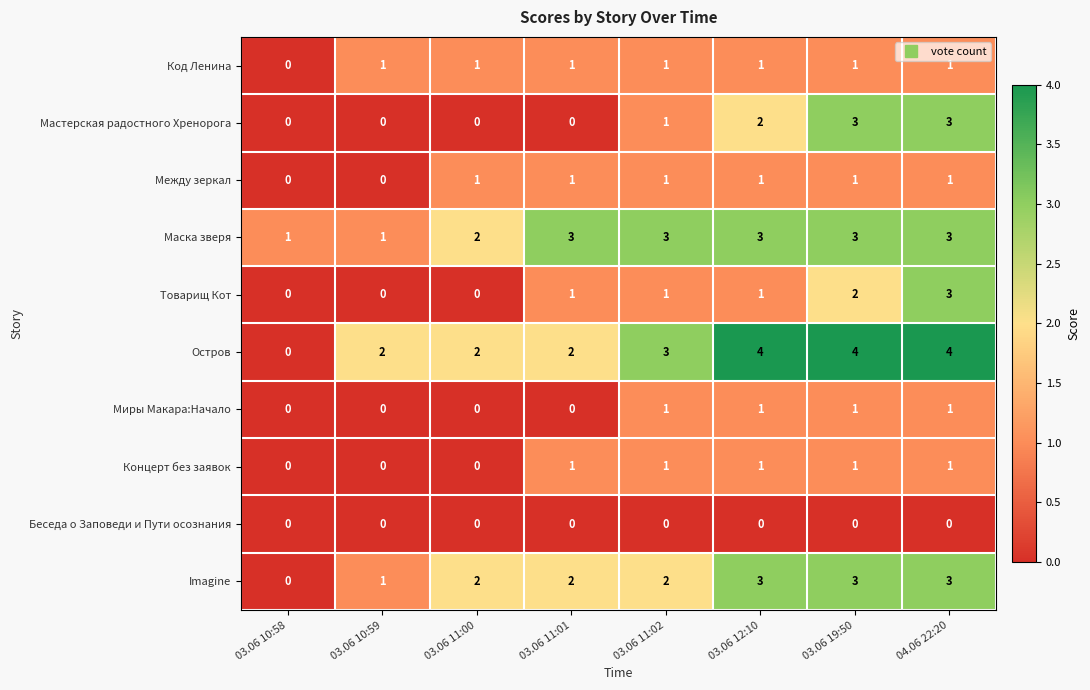

Which category has the lowest value in the Остров series?

03.06 10:58